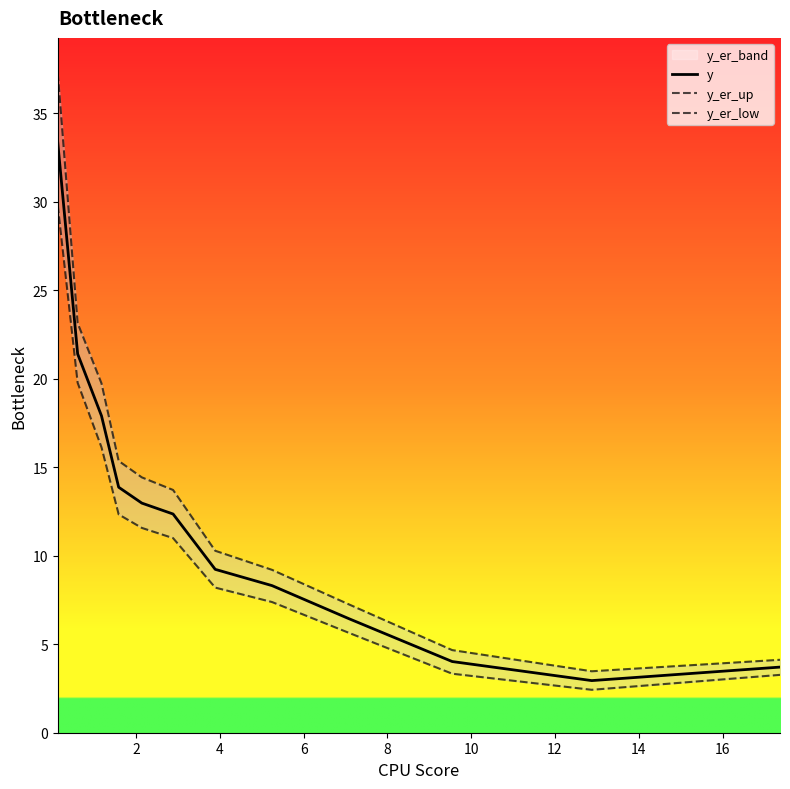

What is the highest value of the y series?

33.3